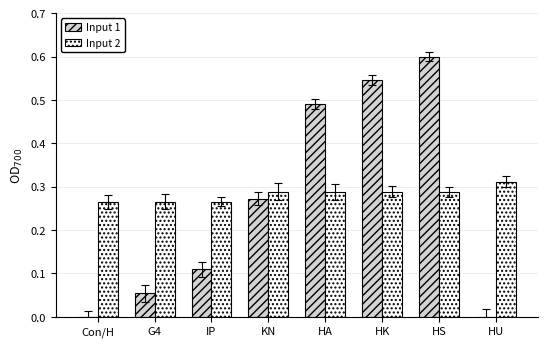

The value of Input 2 at HU is 0.4. True or false?

False